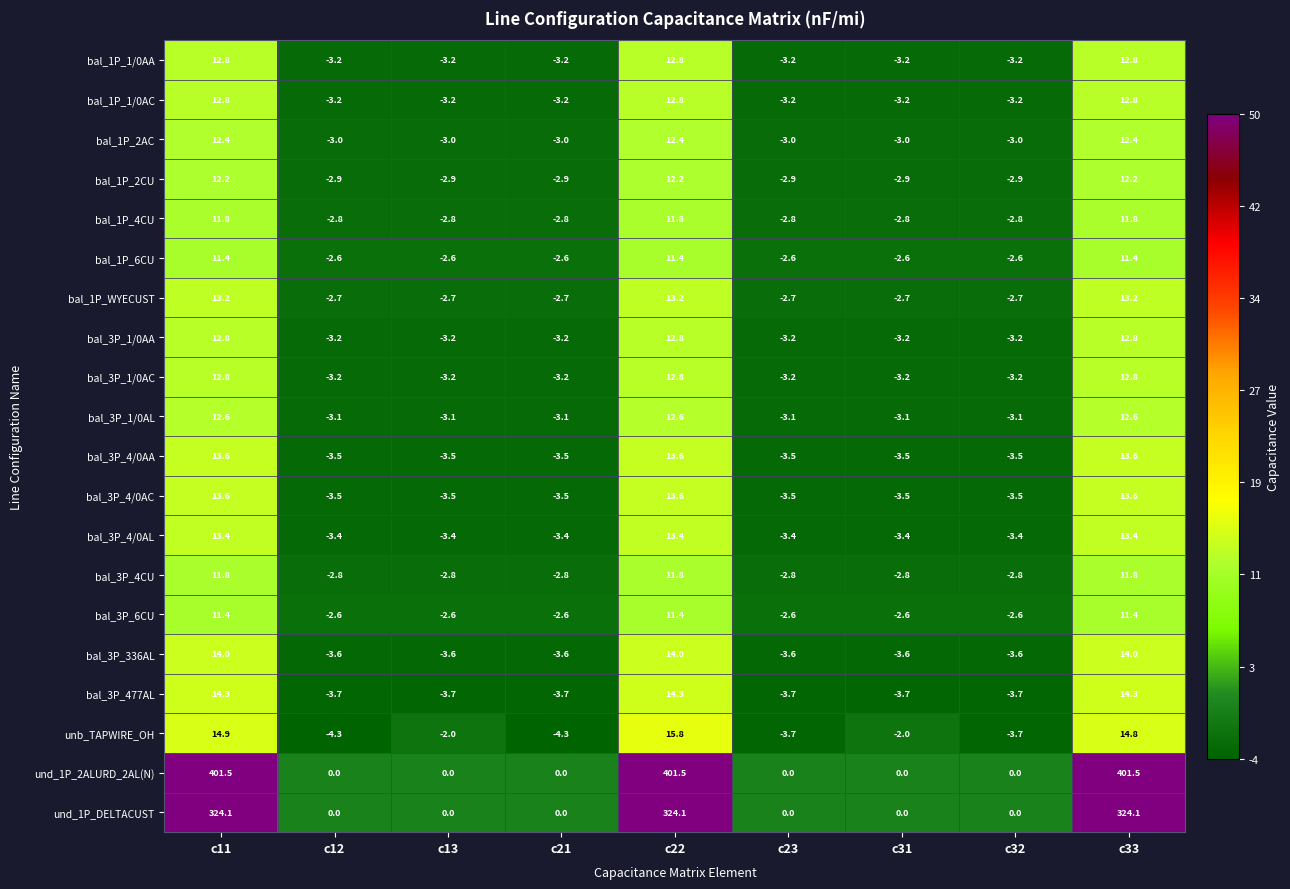

True or false: bal_1P_2AC has a value of -4.0 at c21.

False